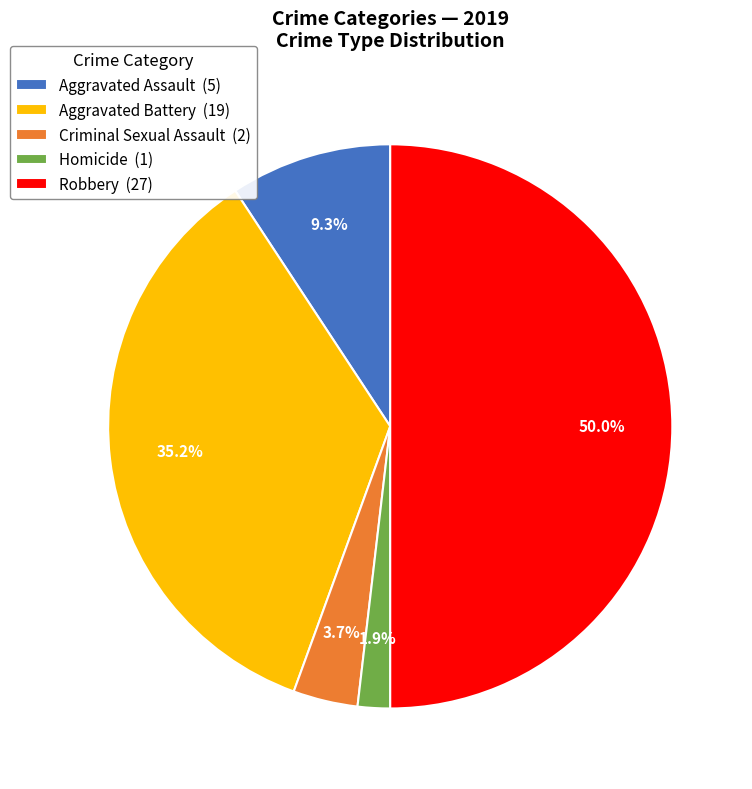

What is the largest slice in the pie chart?

Robbery